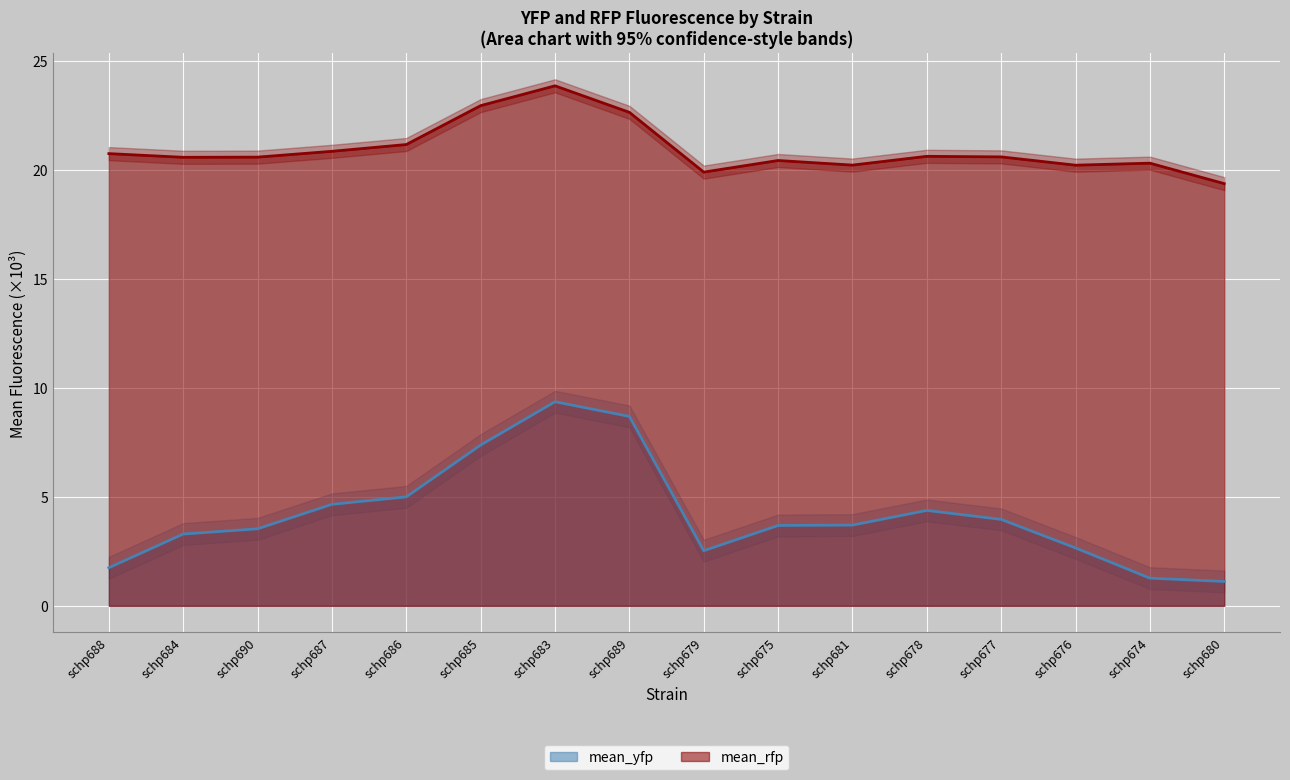

List the labels in order of mean_yfp value, smallest first.

schp680, schp674, schp688, schp679, schp676, schp684, schp690, schp675, schp681, schp677, schp678, schp687, schp686, schp685, schp689, schp683